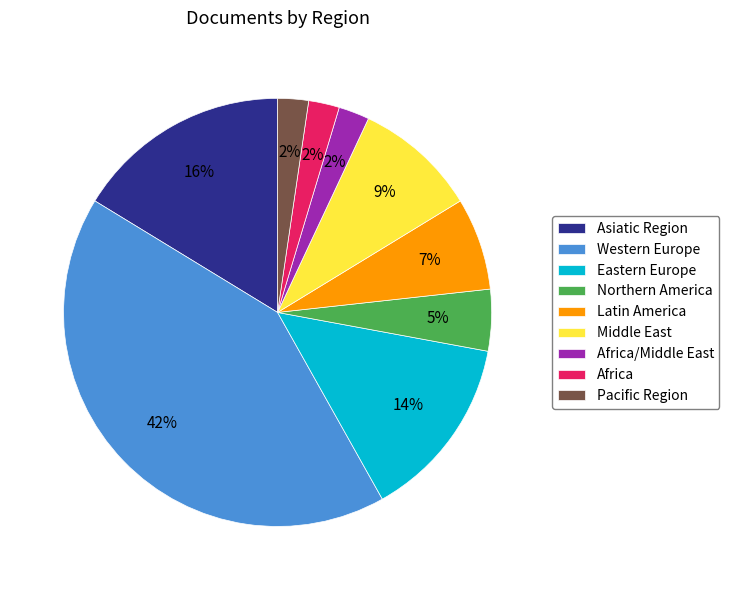

To the nearest percent, what is the average slice percentage?

11%